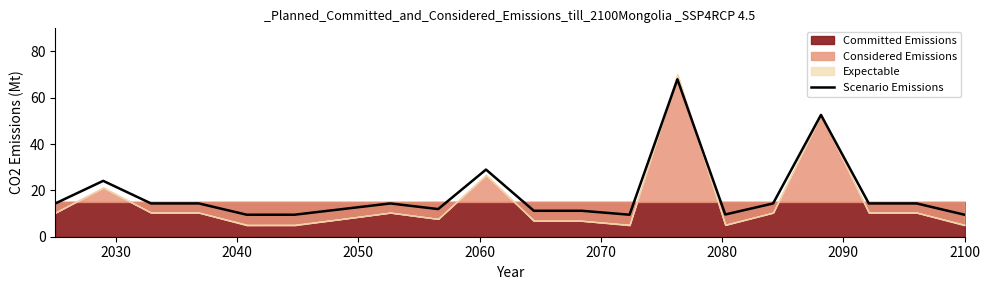

What is the lowest value of the Scenario Emissions series?

9.5